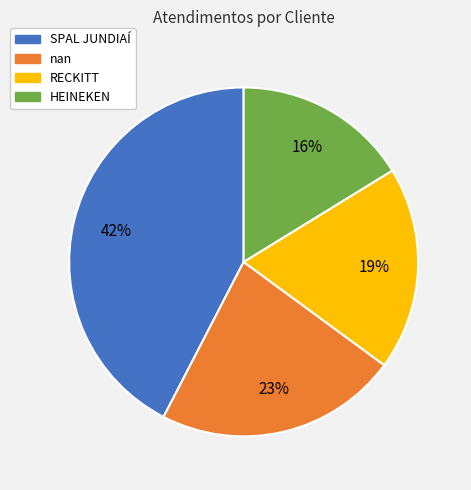

How many slices are in this pie chart?

4